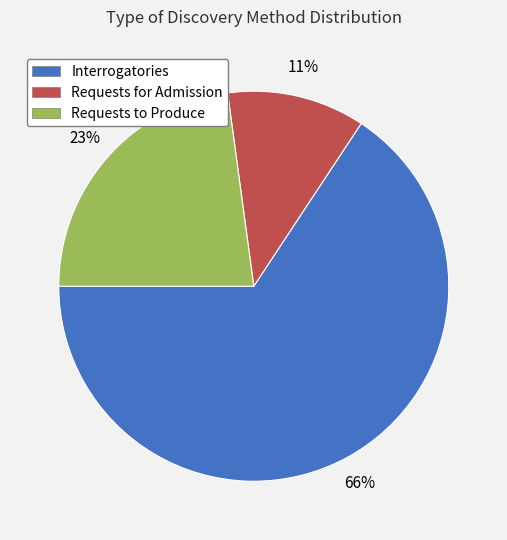

The Interrogatories slice represents 66% of the pie. True or false?

True